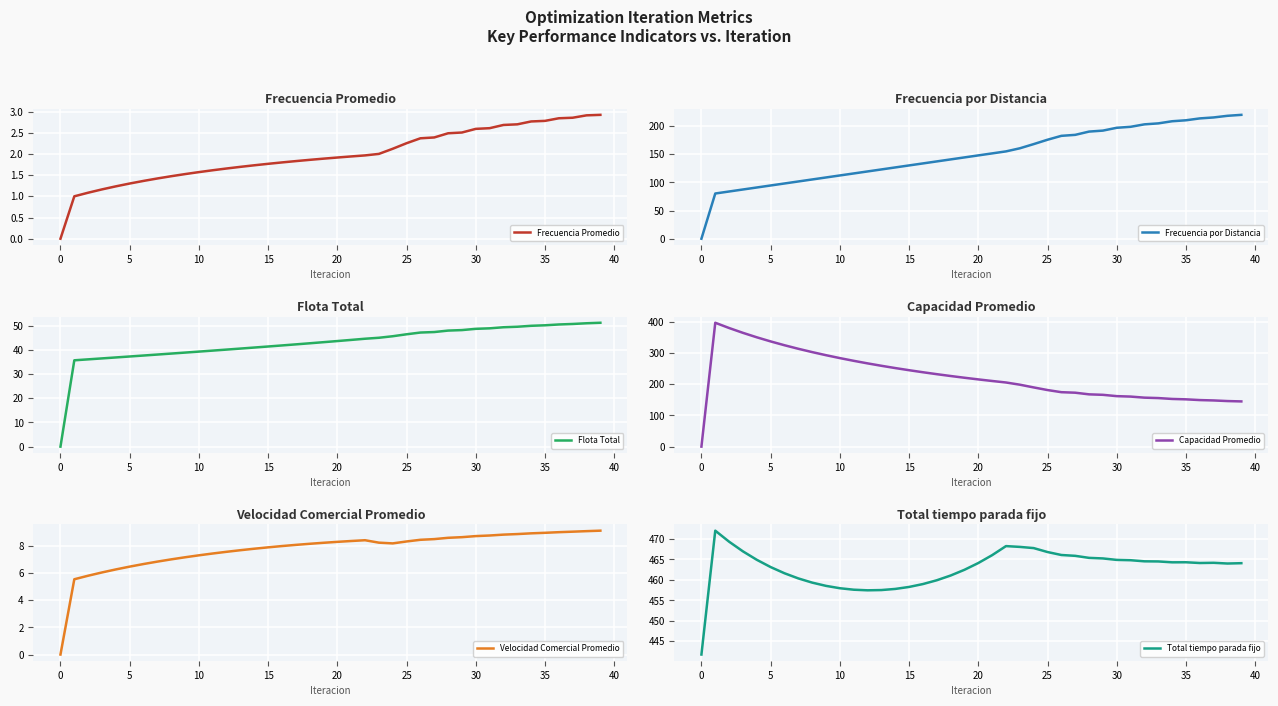

The value of Frecuencia por Distancia at 15 is 130.2. True or false?

True